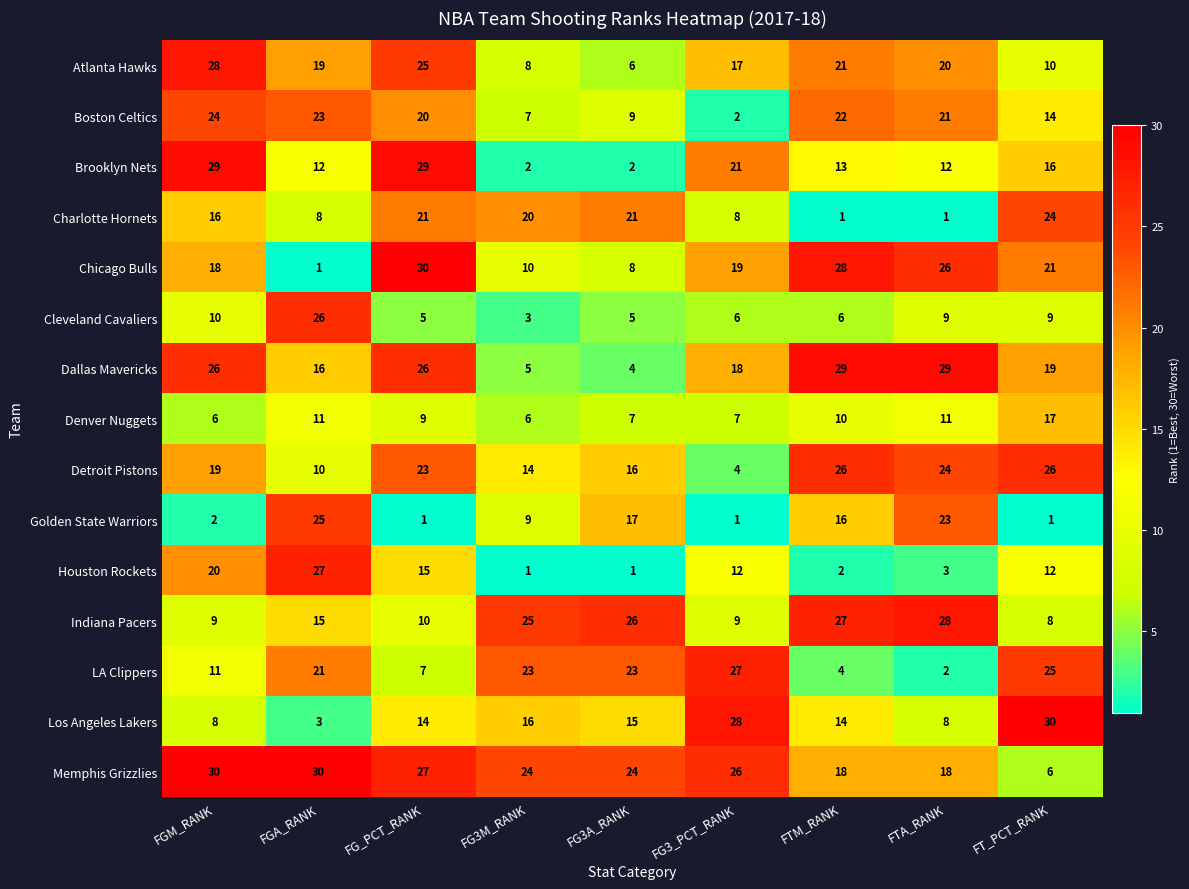

The value of Atlanta Hawks at FG3M_RANK is 13. True or false?

False